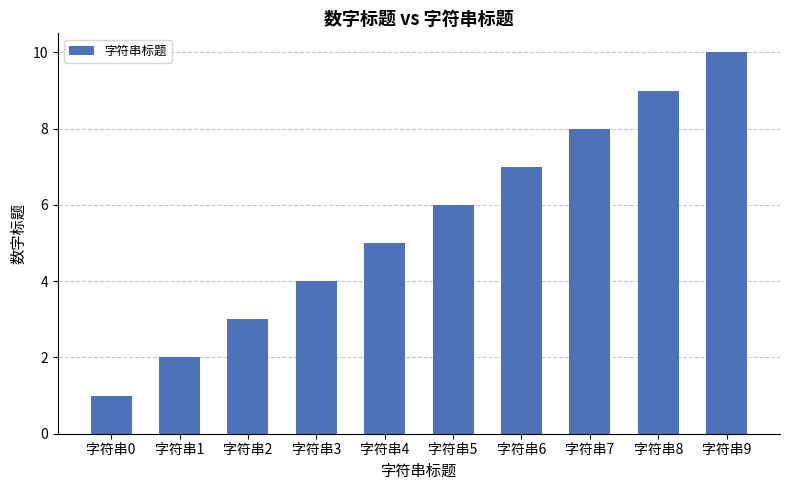

The value at 字符串5 is 6. True or false?

True